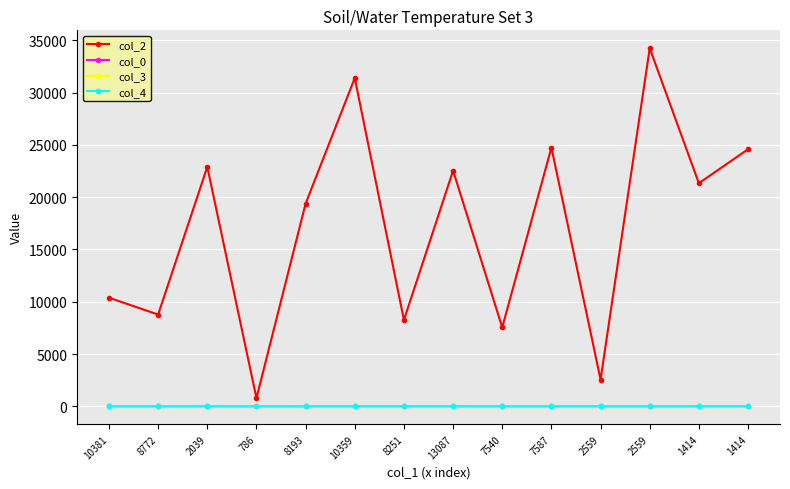

Which category has the lowest value across all series?

8193